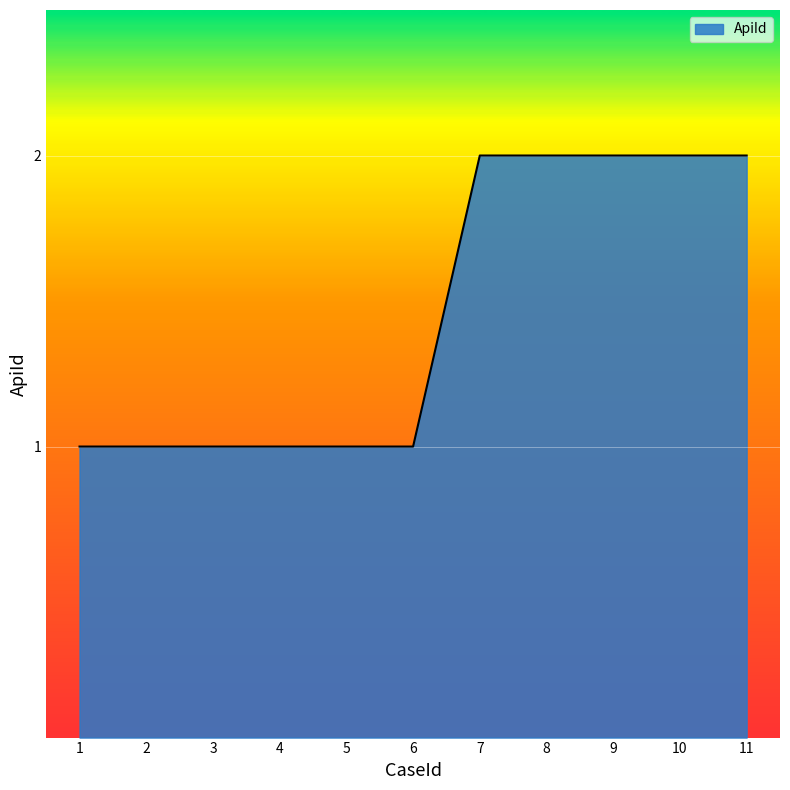

What is the change in value from 4 to 10?

+1